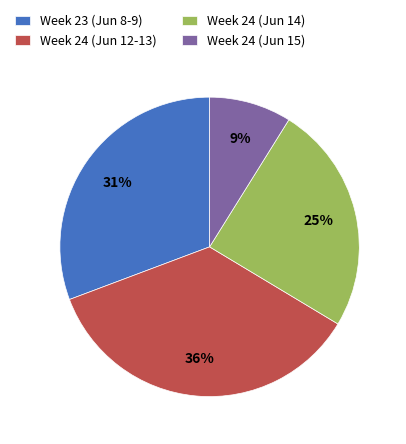

To the nearest percent, what is the average slice percentage?

25%